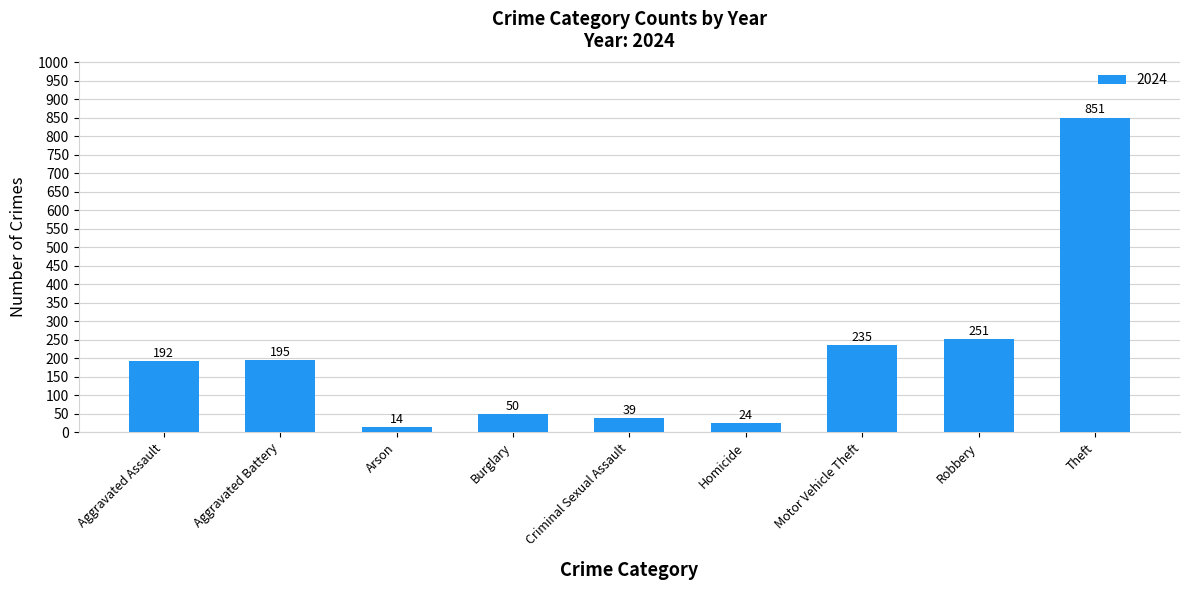

Where is the data nearest to the value 432?

Robbery